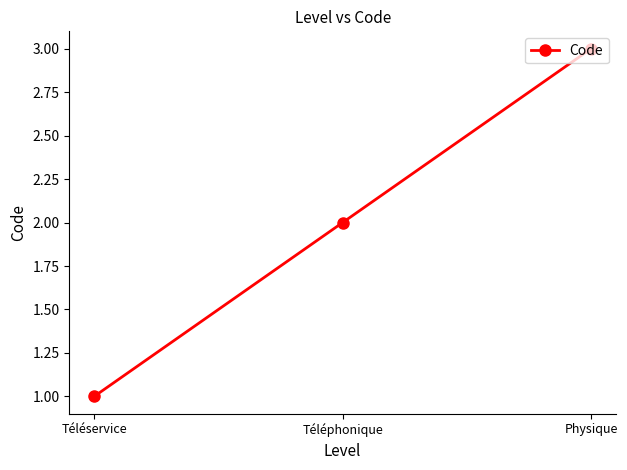

List the labels in order of value, smallest first.

Téléservice, Téléphonique, Physique